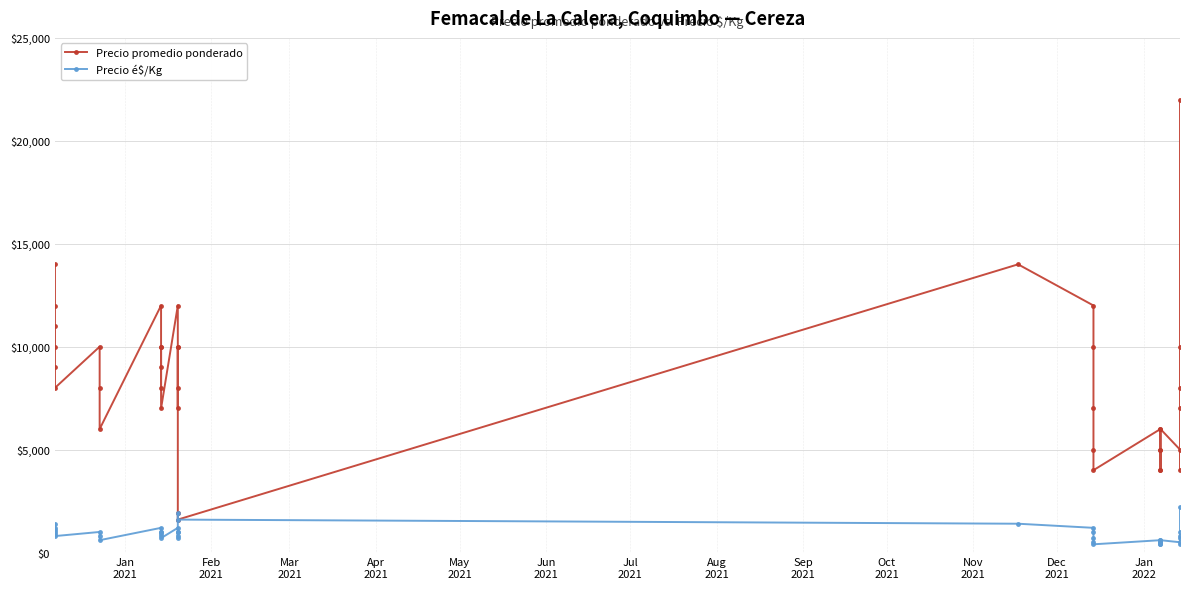

Rank the series by their average value, from lowest to highest.

Precio é$/Kg, Precio promedio ponderado